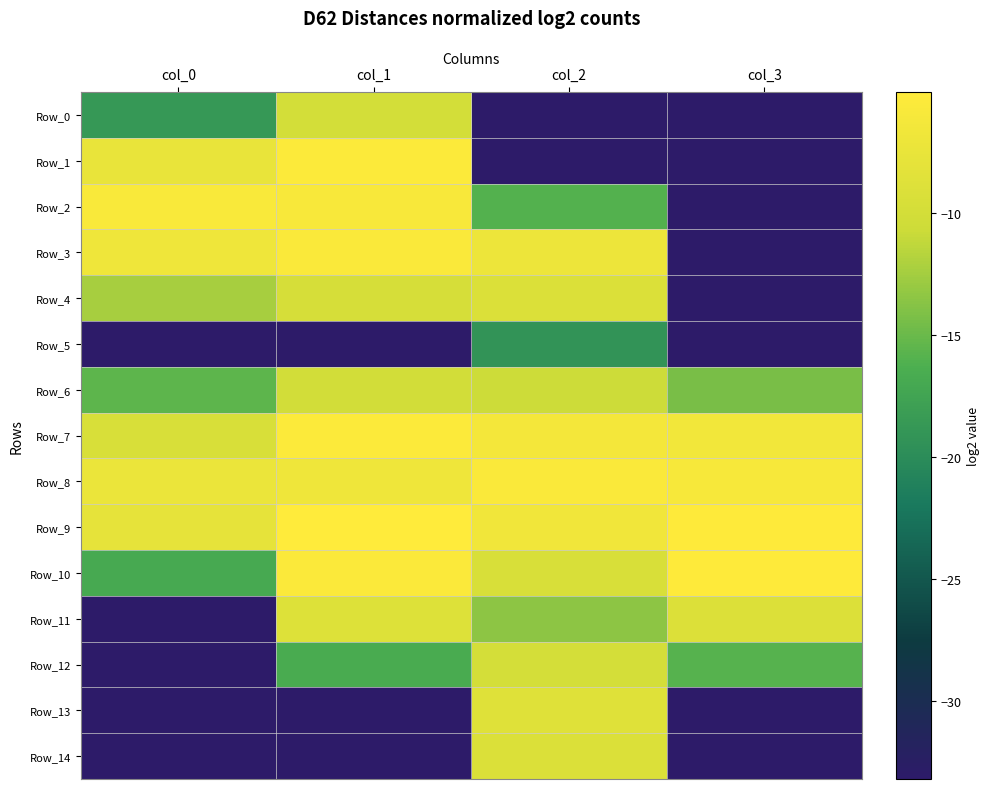

At how many categories does at least one series exceed -9?

4